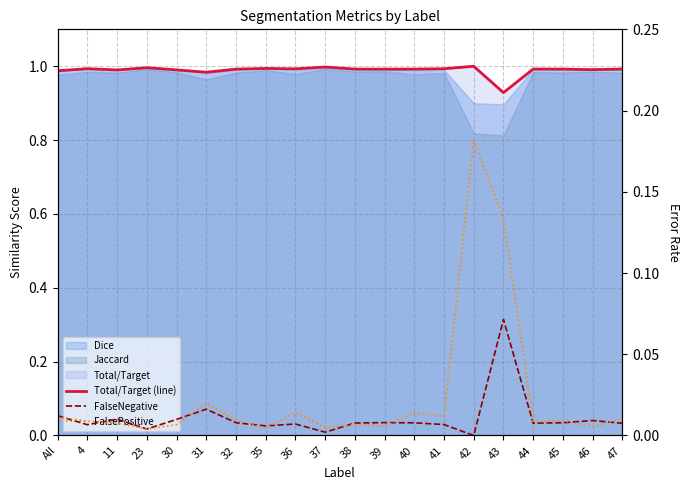

True or false: FalseNegative and Total/Target (line) cross at least once.

False